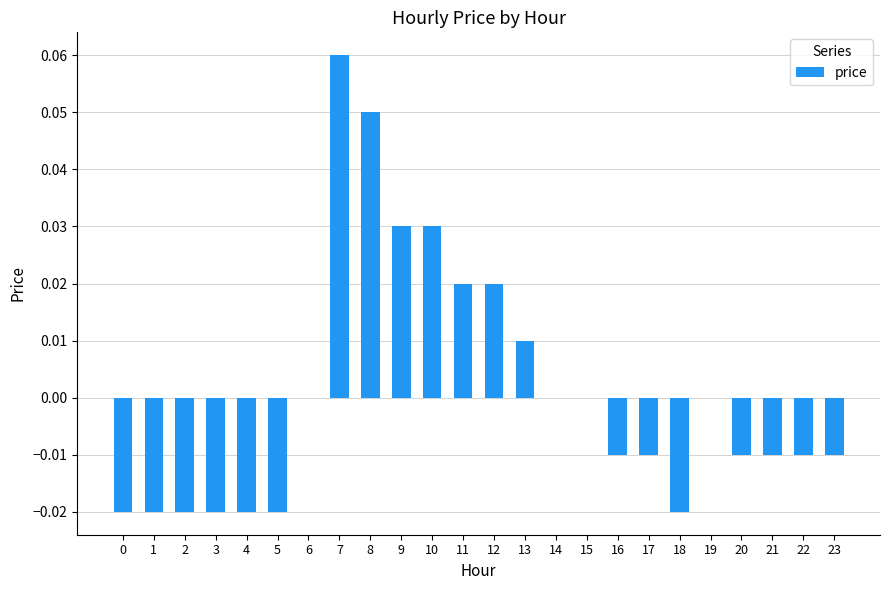

Between 14 and 2, which is larger?

14